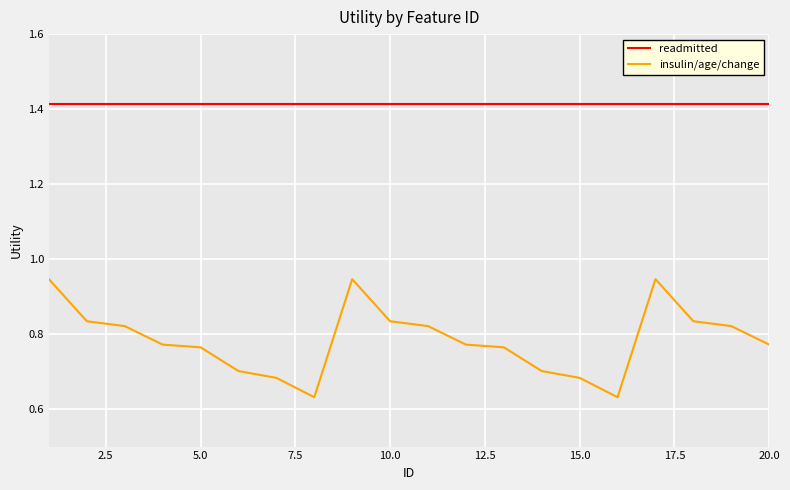

True or false: readmitted and insulin/age/change intersect in this chart.

False